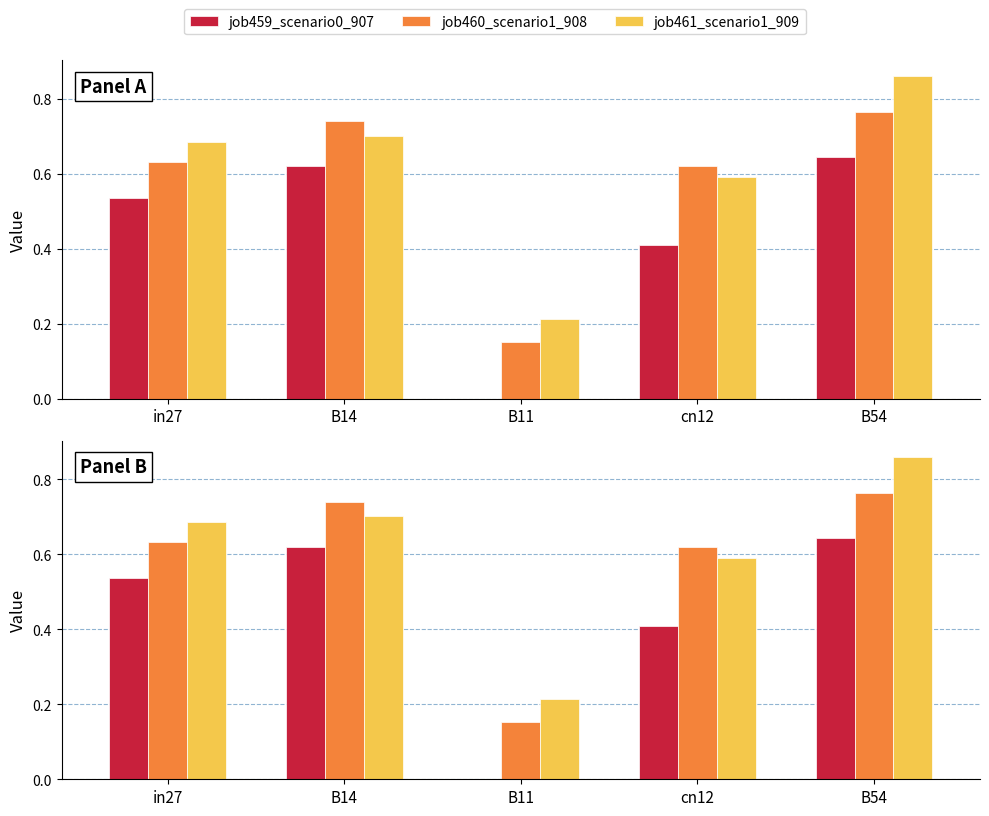

Is it true that job459_scenario0_907 equals 0.9 at B14?

False